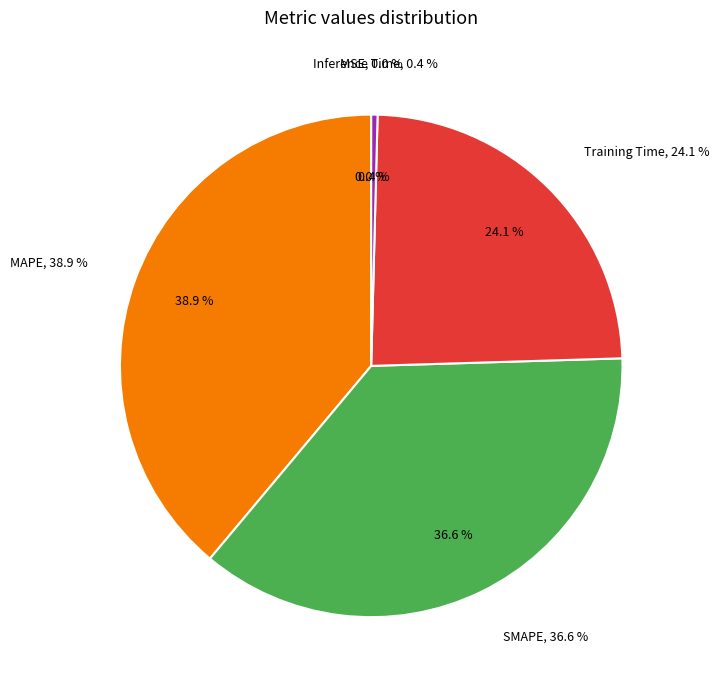

Is the sum of Training Time and MAPE greater than half?

Yes